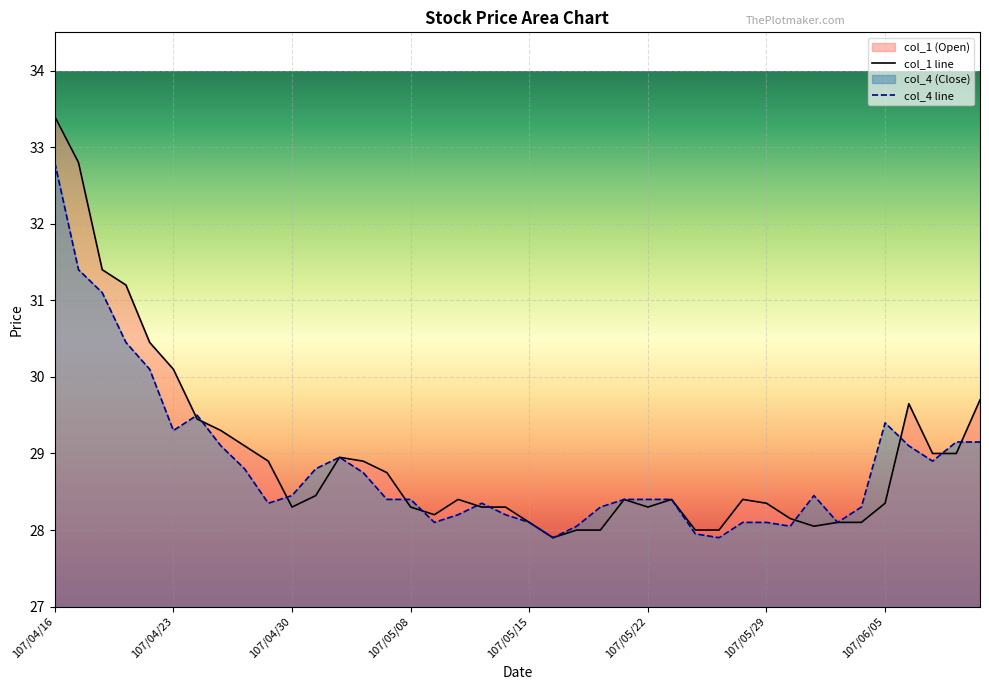

How many interior local valleys does the col_1 series have?

5